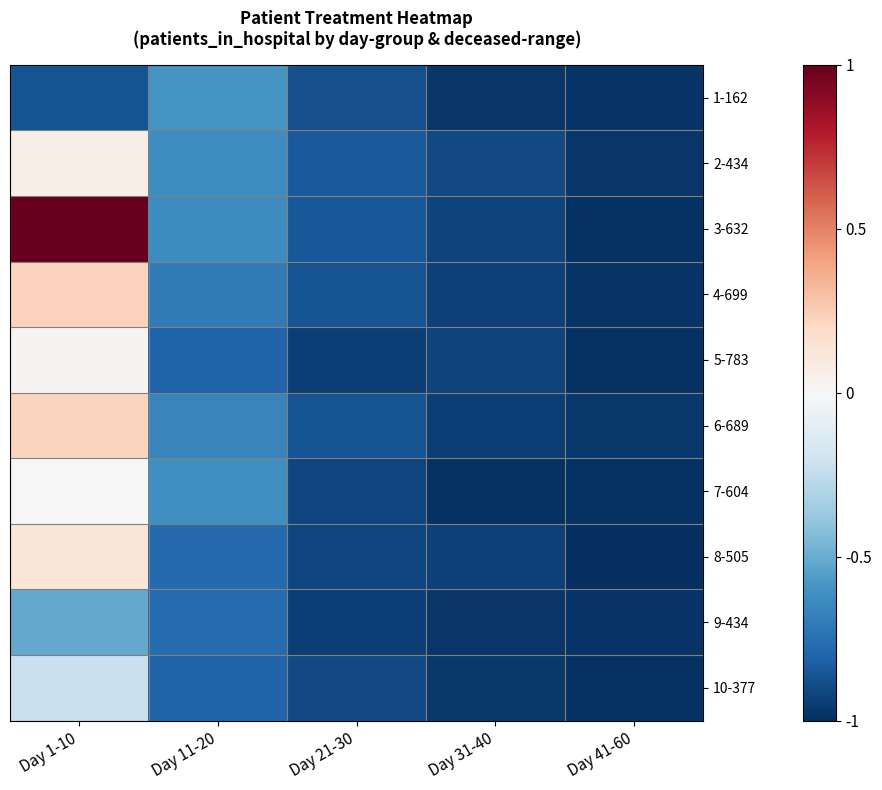

At how many categories does at least one series exceed 0?

1